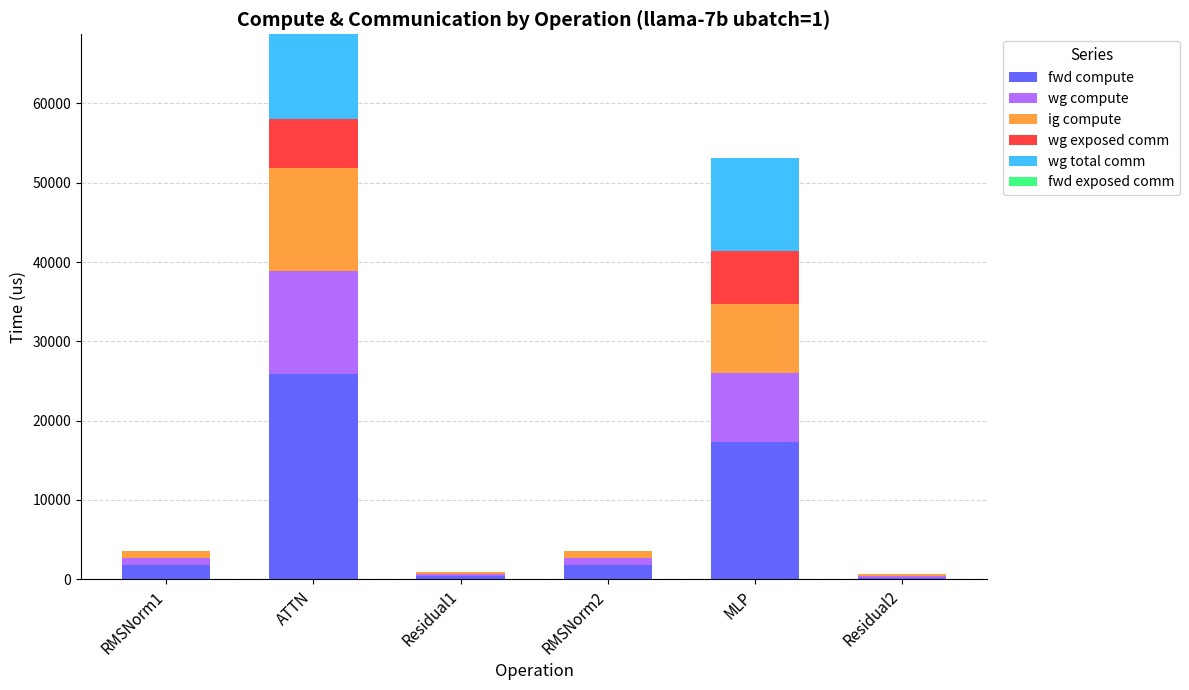

Which category has the highest value in the fwd compute series?

ATTN